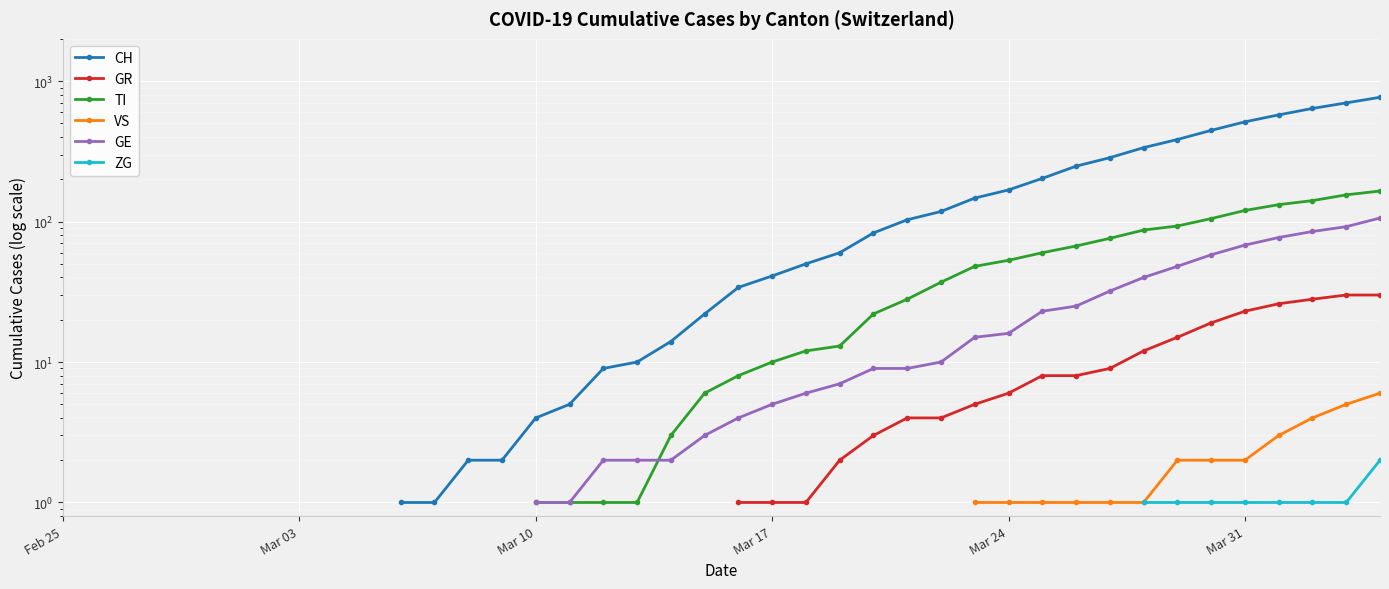

What are all the series names shown in the legend?

CH, GR, TI, VS, GE, ZG